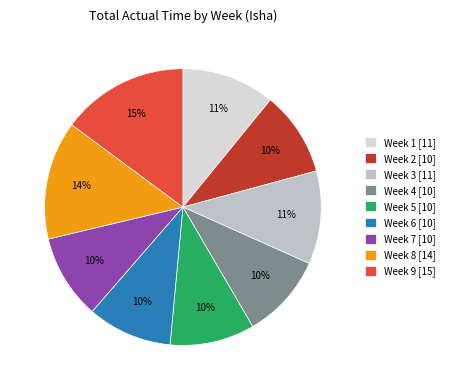

How many segments does this pie chart have?

9